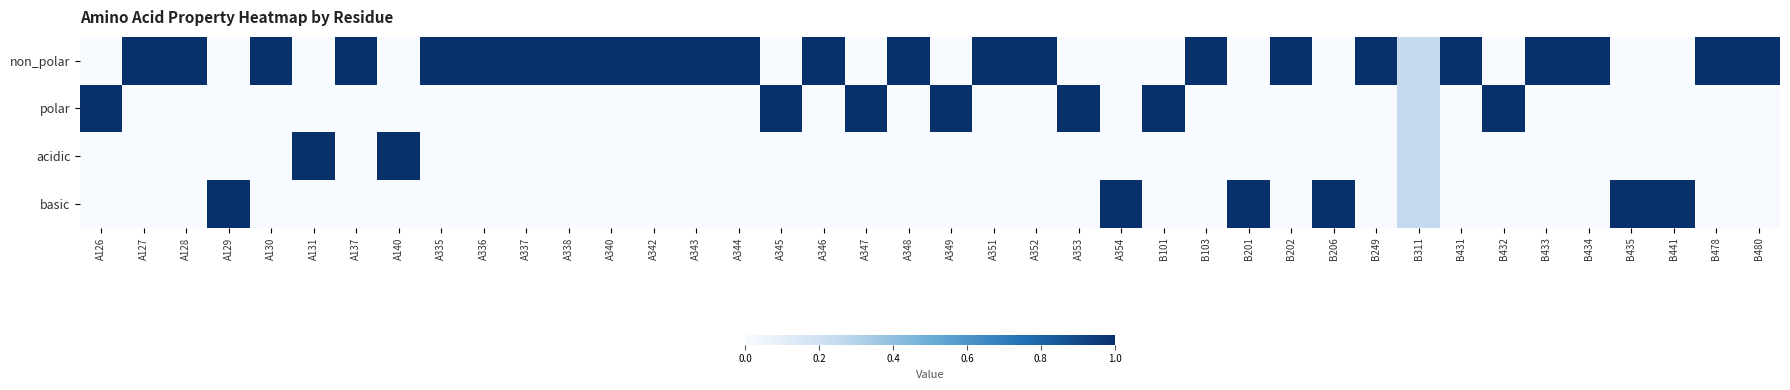

At which category does the chart reach its minimum across all series?

A126